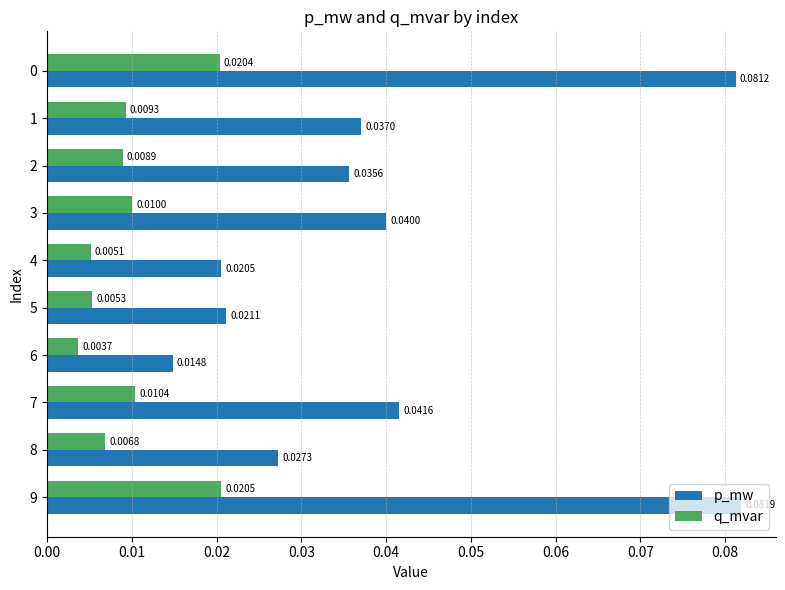

At how many categories does at least one series exceed 0?

10